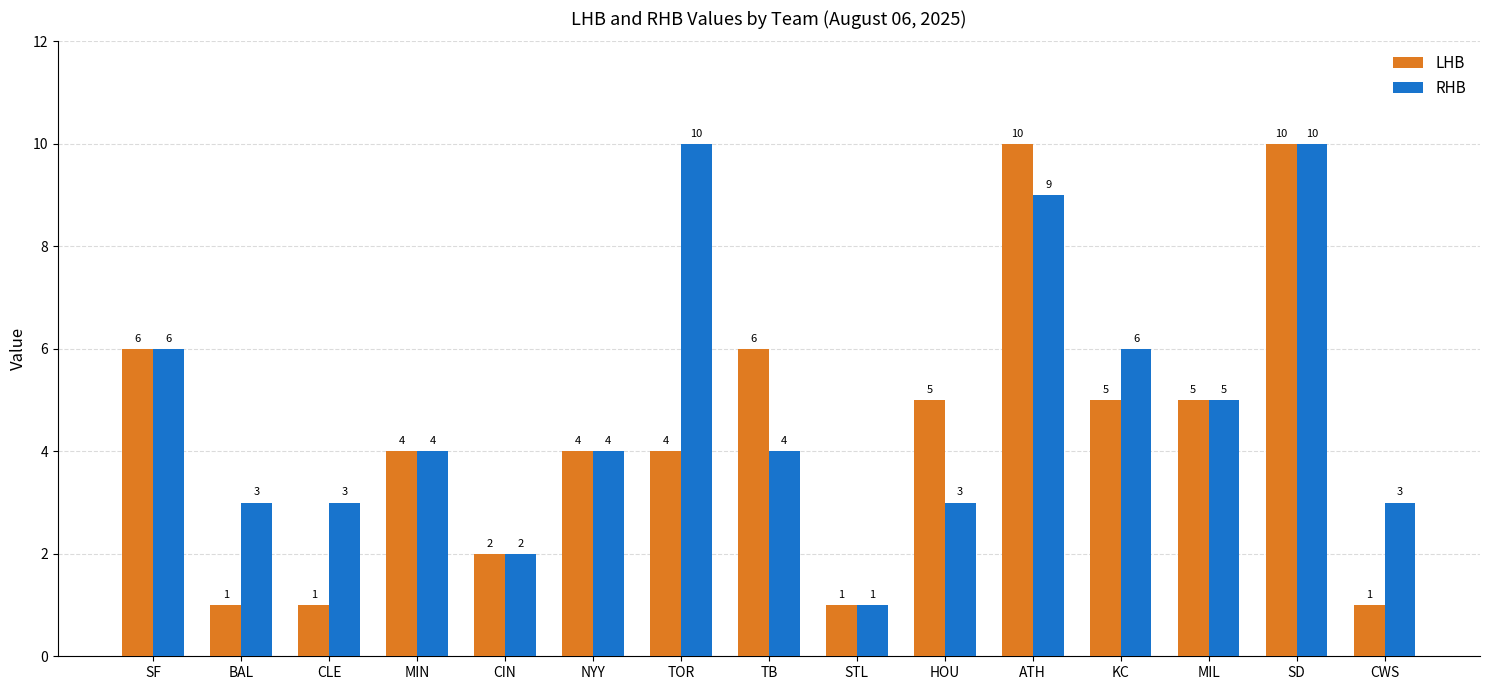

The RHB series shows 2 at CIN. True or false?

True